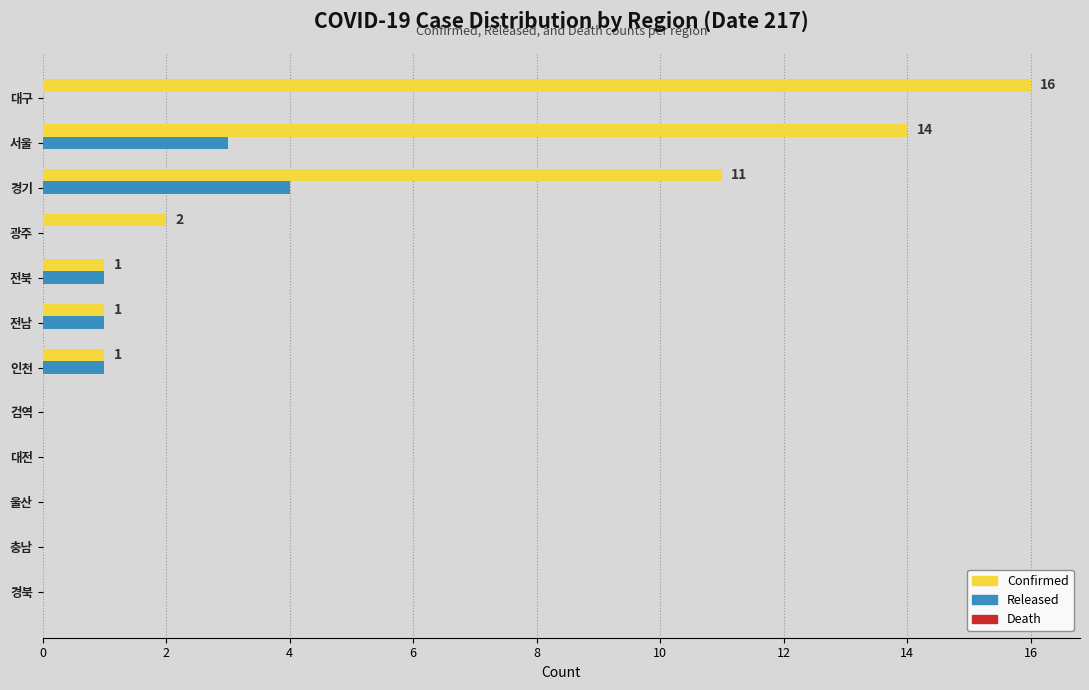

What is the greatest value displayed?

16